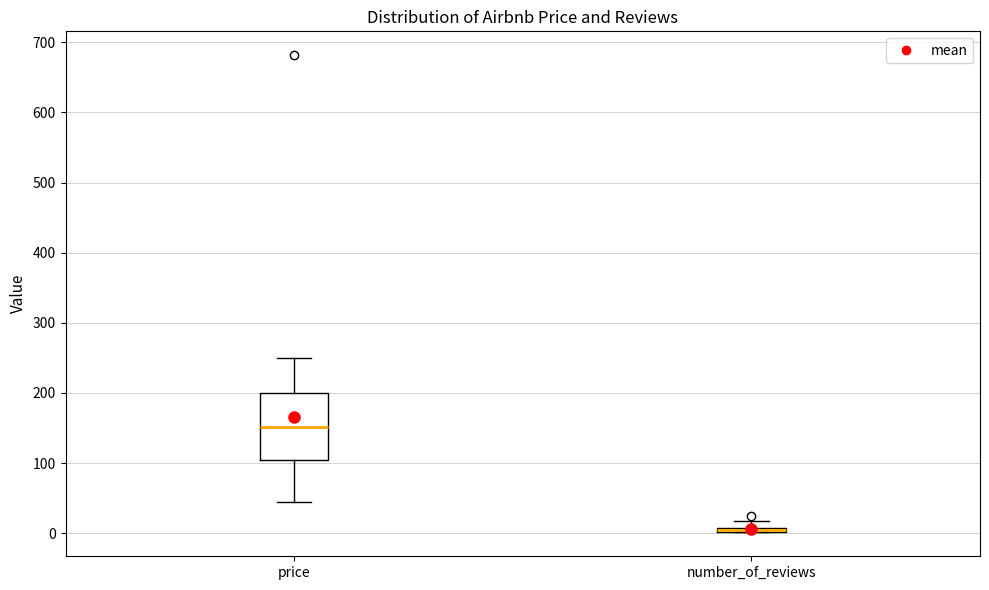

Where is the upper edge of the box for number_of_reviews on the y-axis? The values are not printed on the chart, so give them approximately, as read against the axis.

10